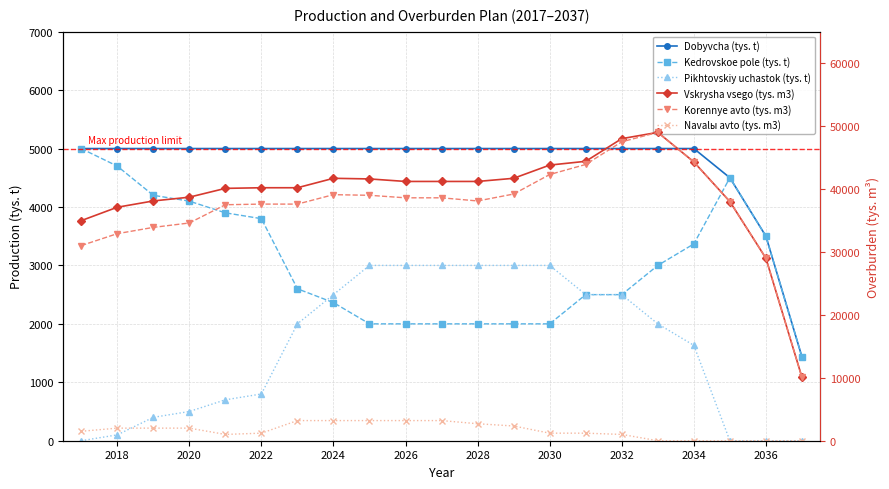

At how many categories does at least one series exceed 1307?

21